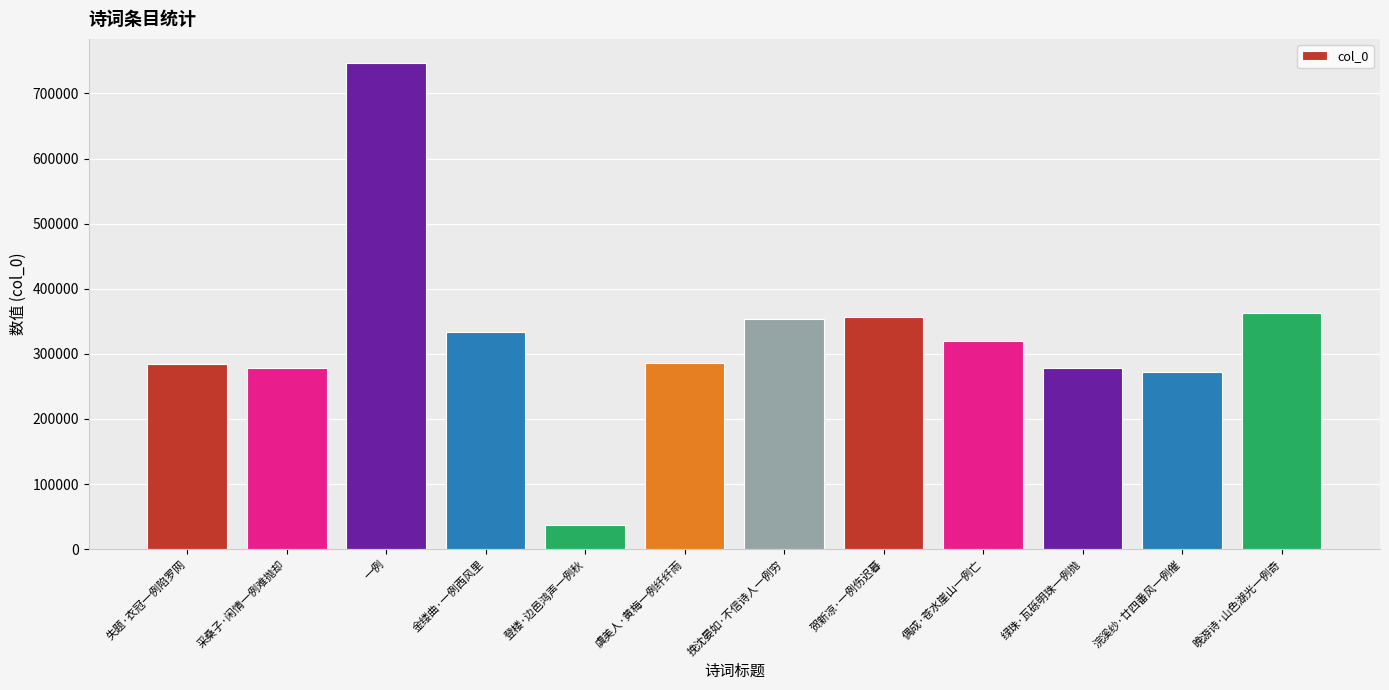

What is the change in value from 一例 to 登楼·边邑鸿声一例秋?

-709510